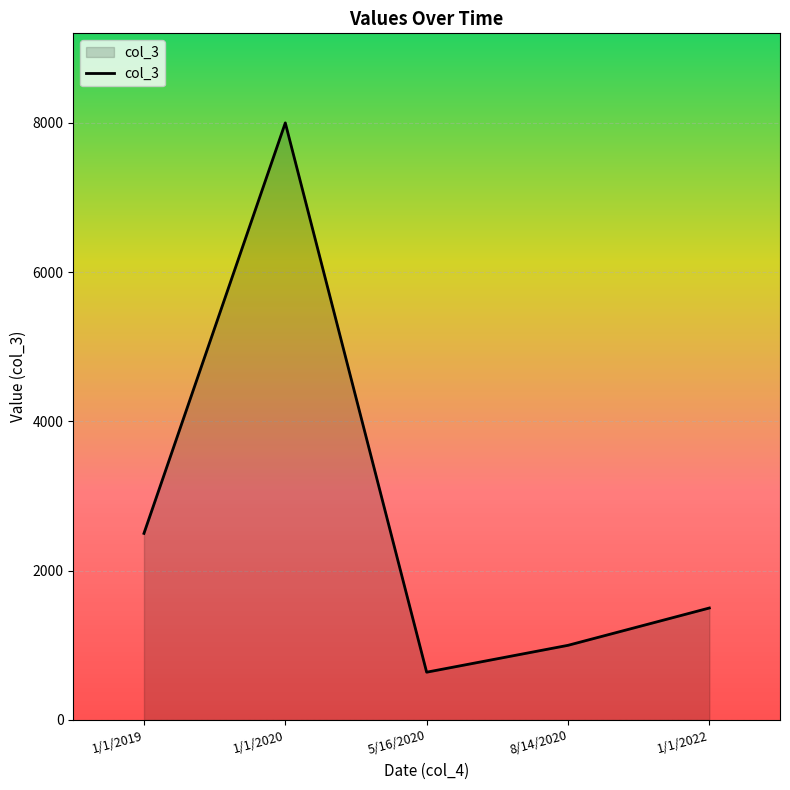

At which category does the data reach its first local valley?

5/16/2020